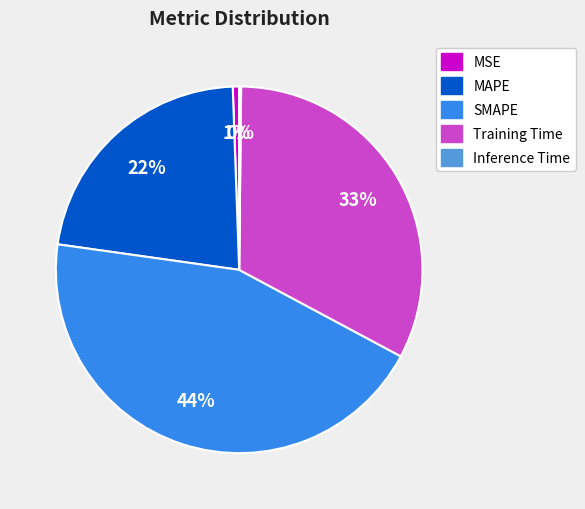

The SMAPE slice represents 44% of the pie. True or false?

True